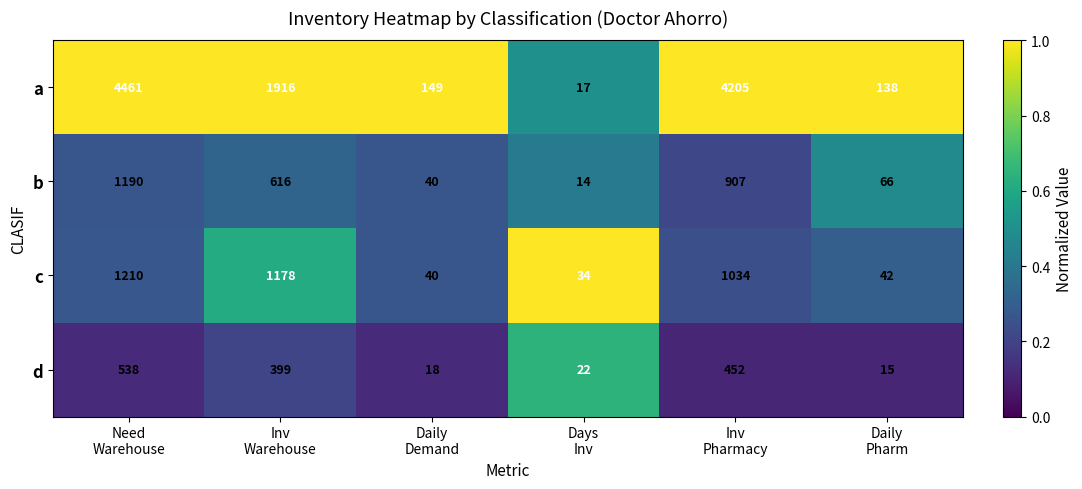

What is the lowest value of the b series?

14